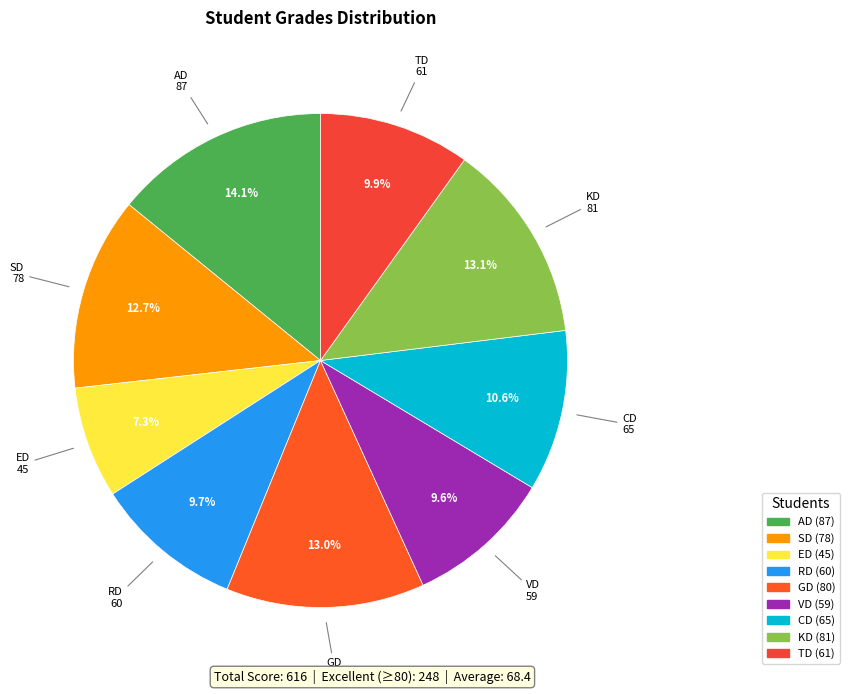

Does ED represent more than half of the total?

No